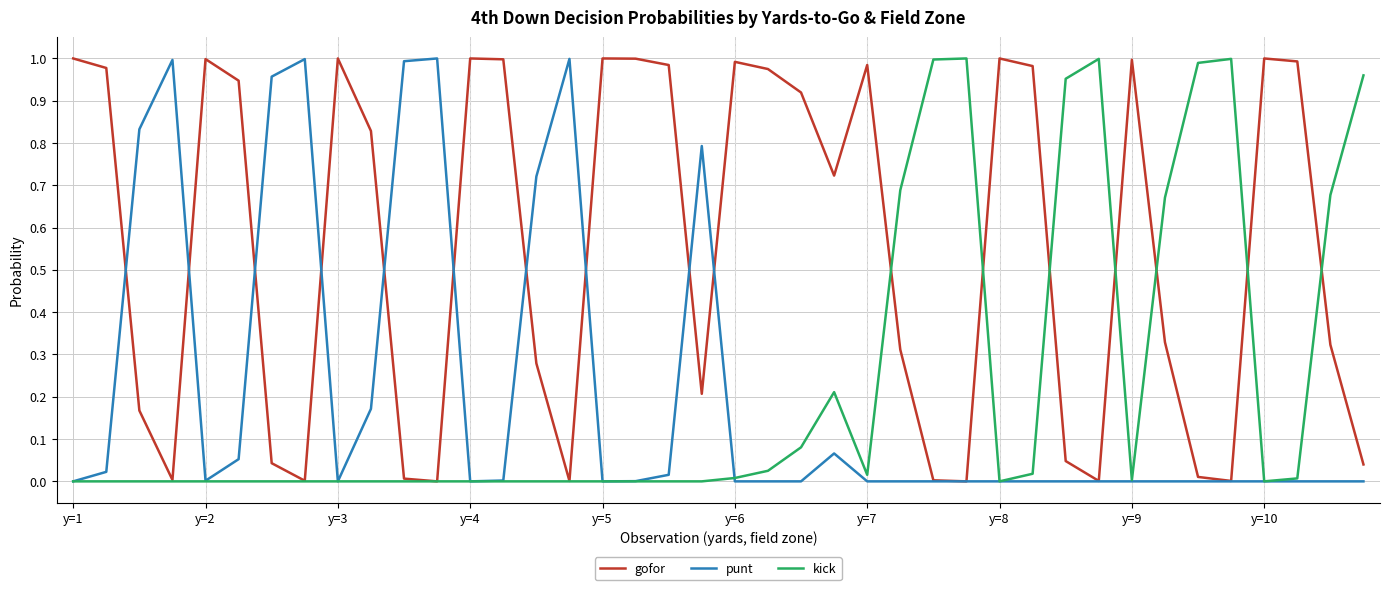

What are all the series names shown in the legend?

gofor, punt, kick